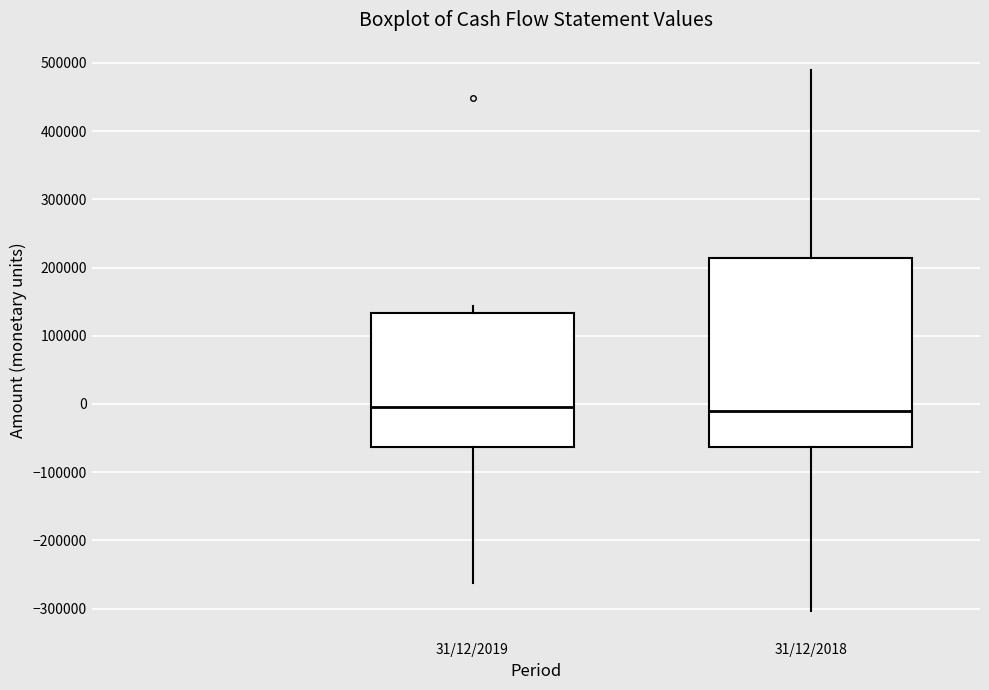

Comparing the boxes themselves (not the whiskers), which one is the tallest?

31/12/2018